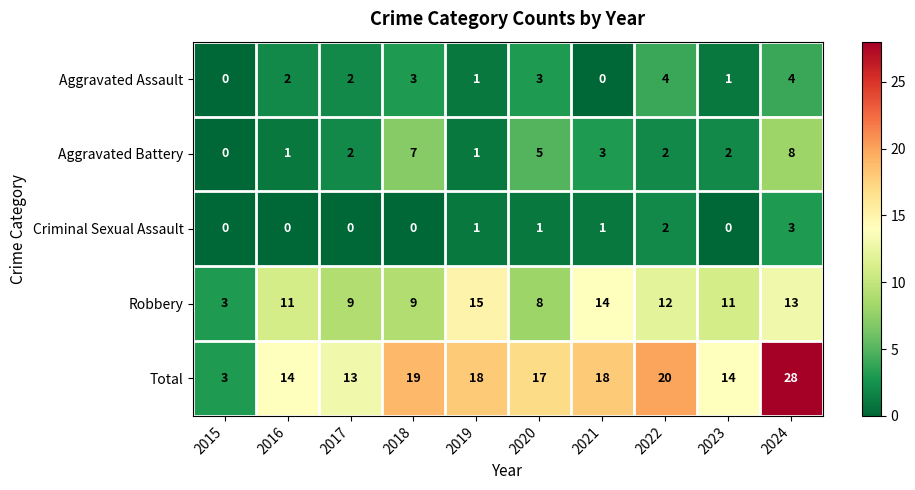

How many values in Criminal Sexual Assault are above zero?

5